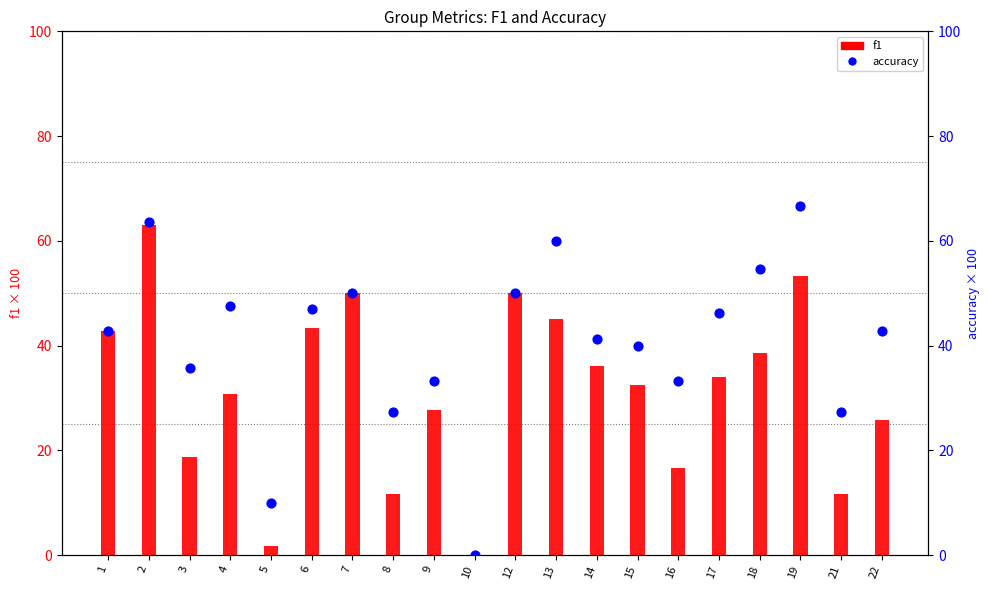

Which series has the largest total across all categories?

accuracy